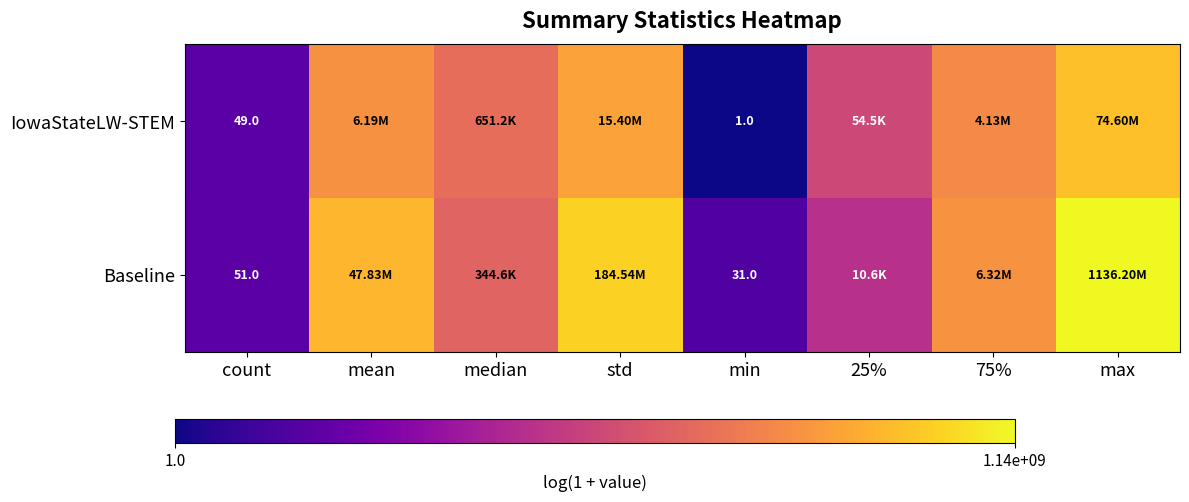

Rank the series at count from highest to lowest value.

Baseline, IowaStateLW-STEM